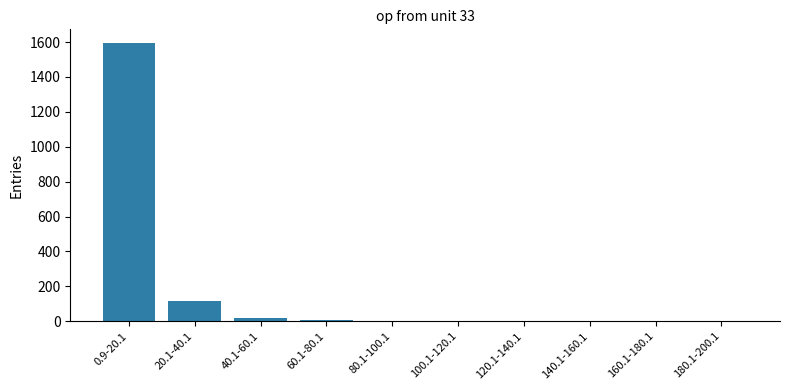

True or false: the data shows 6 at 60.1-80.1.

True